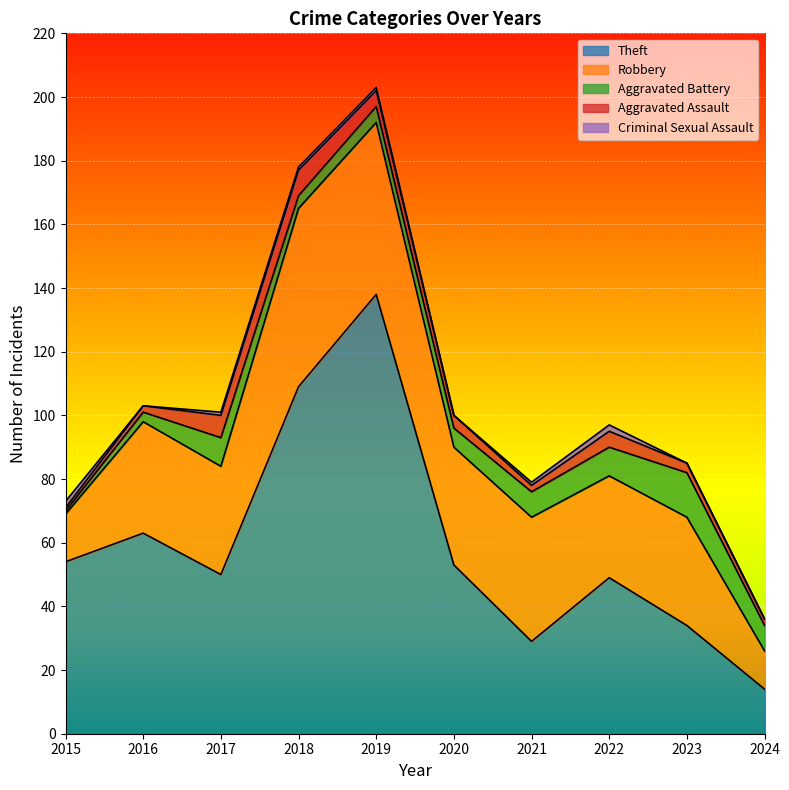

True or false: Theft has a value of 53 at 2020.

True